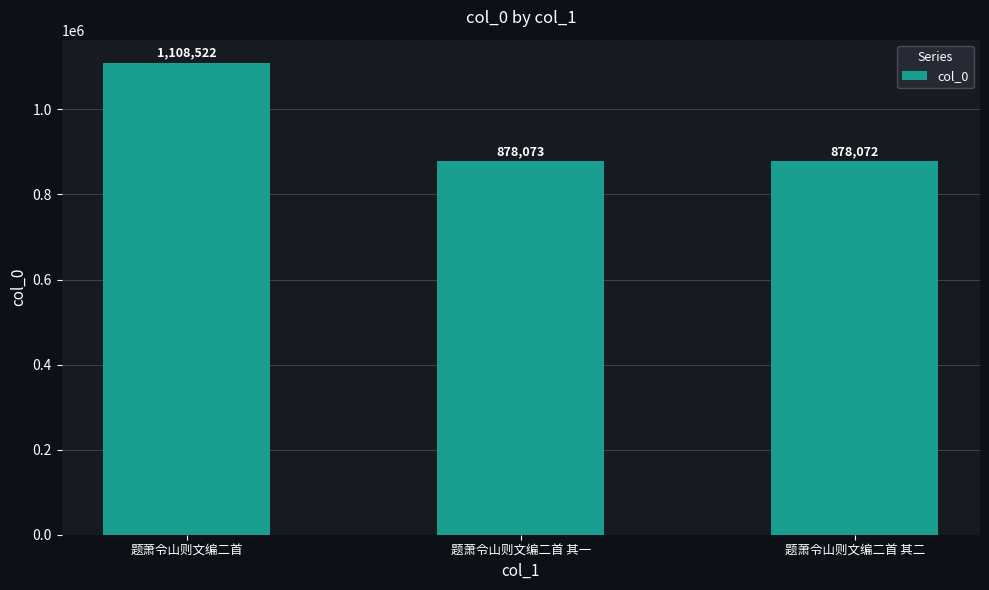

Which category has the lowest value across all series?

题萧令山则文编二首 其二